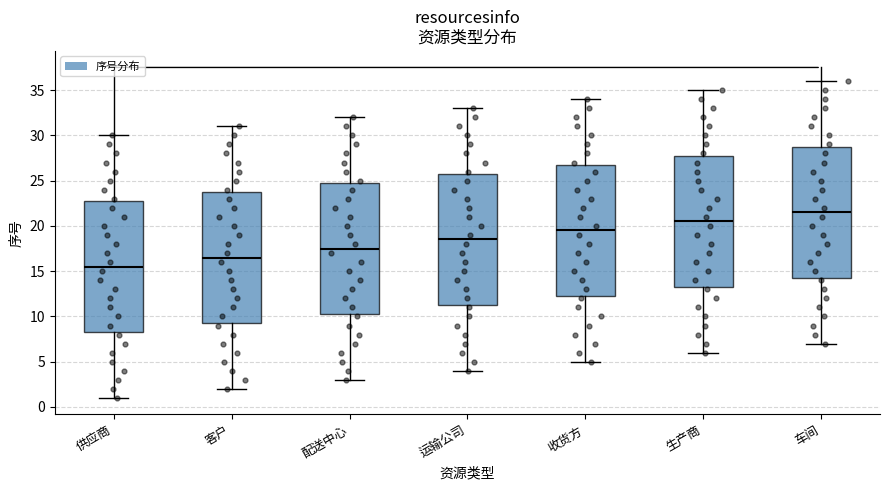

Reading left to right, transcribe this box plot: for each box, give where its median line is, the range the box spans, and where its two whiskers end, as read against the y-axis. The values are not printed on the chart, so give them approximately, as read against the axis.

供应商: median 15.5, box 8.5 to 23.0, whiskers 1.0 to 30.0
客户: median 16.5, box 9.5 to 24.0, whiskers 2.0 to 31.0
配送中心: median 17.5, box 10.5 to 25.0, whiskers 3.0 to 32.0
运输公司: median 18.5, box 11.5 to 26.0, whiskers 4.0 to 33.0
收货方: median 19.5, box 12.5 to 27.0, whiskers 5.0 to 34.0
生产商: median 20.5, box 13.5 to 28.0, whiskers 6.0 to 35.0
车间: median 21.5, box 14.5 to 29.0, whiskers 7.0 to 36.0